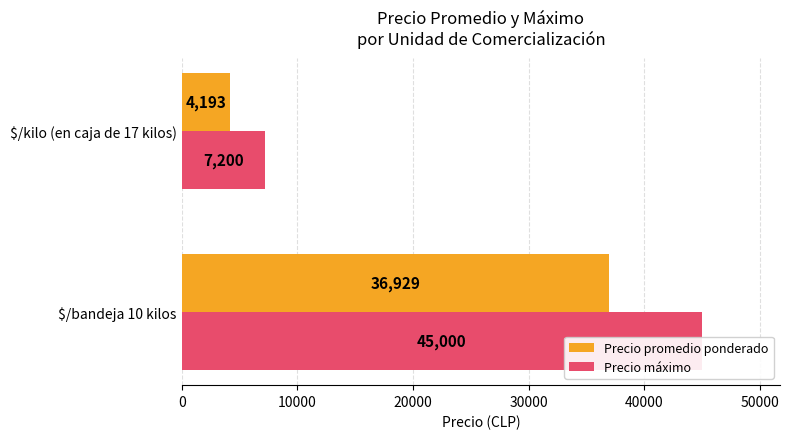

Reading left to right, what are all the values shown in this chart?

Precio promedio ponderado: 36928.6	4192.6
Precio máximo: 45000.0	7200.0